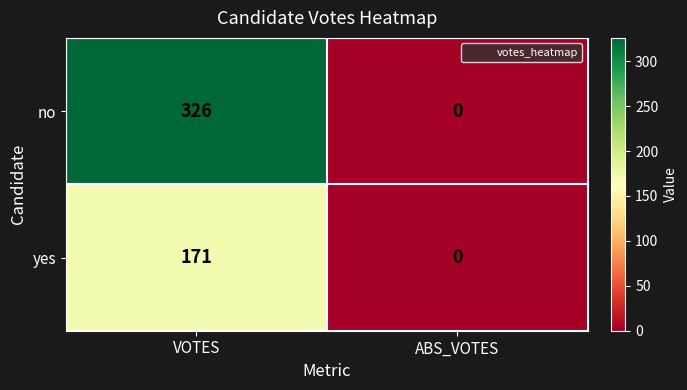

Which series changed the most between VOTES and ABS_VOTES?

no